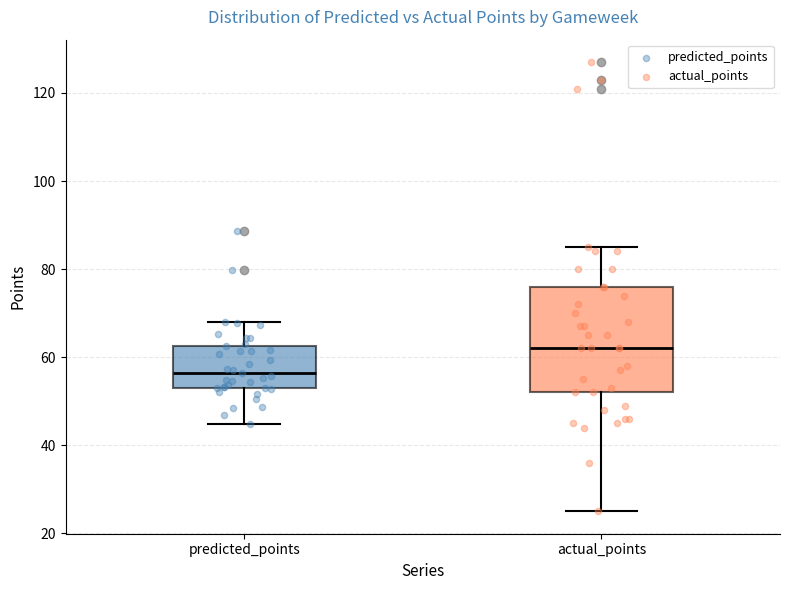

Which box is the tallest, from its lower edge to its upper edge?

actual_points